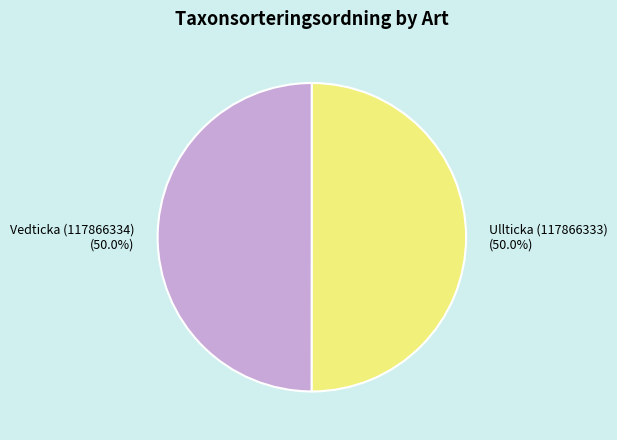

Is it true that Ullticka (117866333) is 50% of the pie?

True